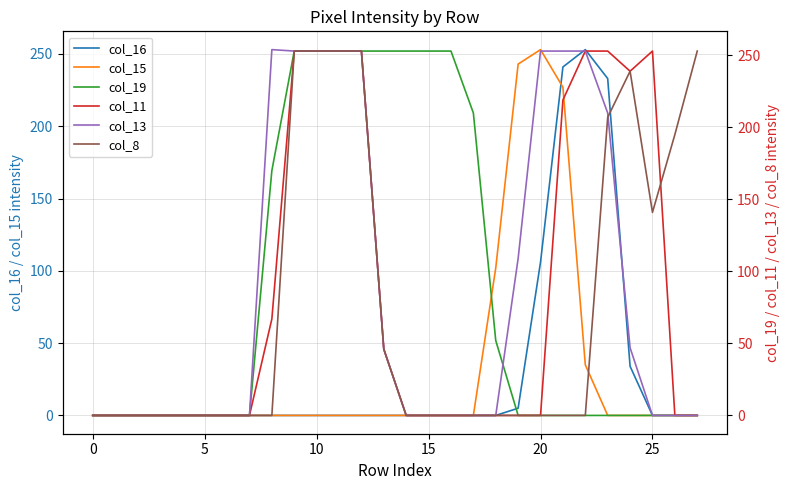

Where is col_16 nearest to the value 126?

20